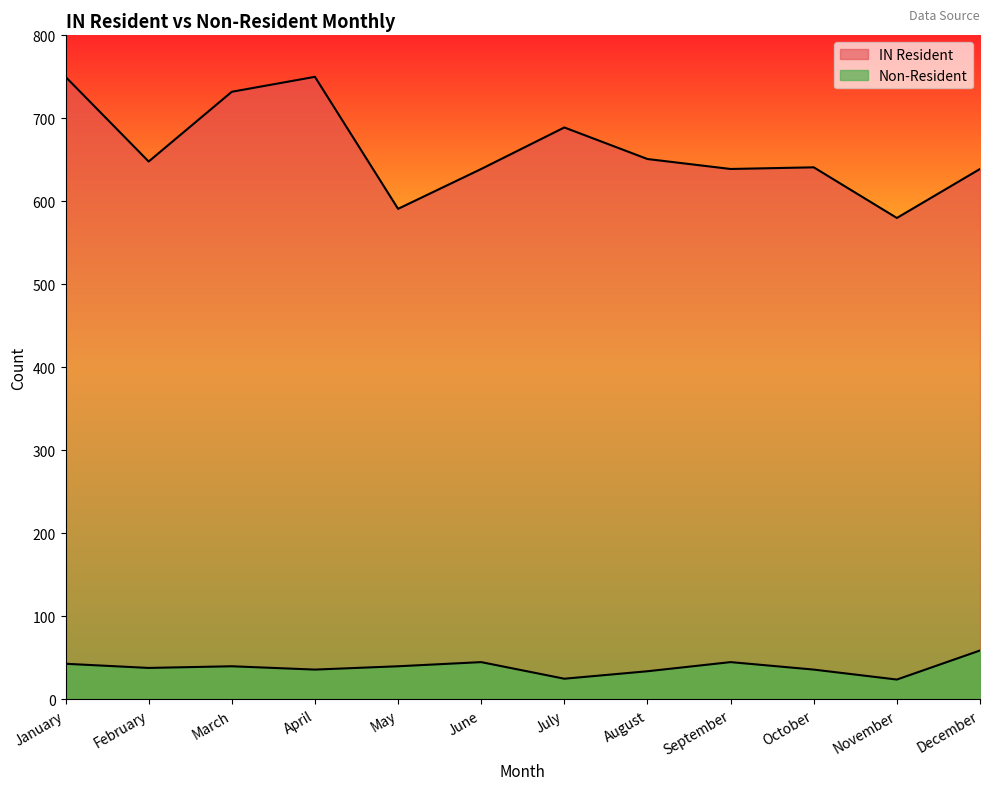

The value of IN Resident at August is 651. True or false?

True